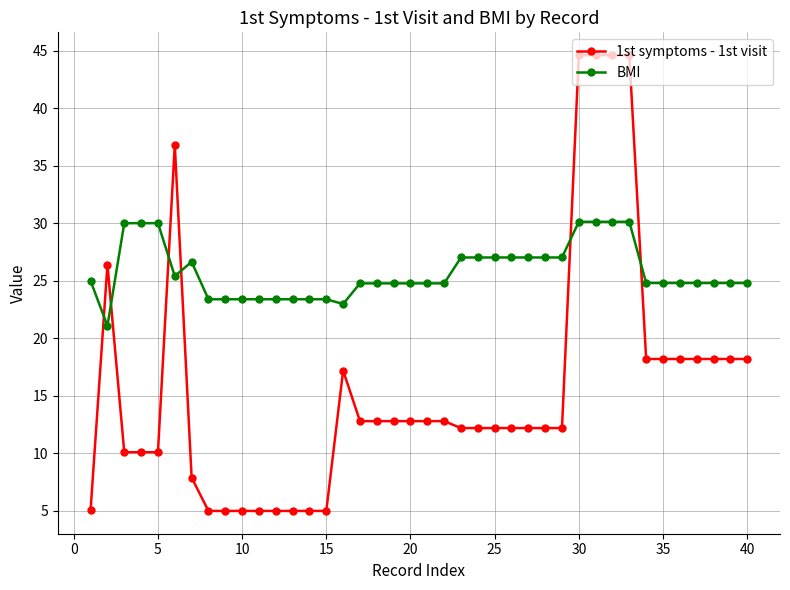

What is the sum of all BMI values?

1030.0